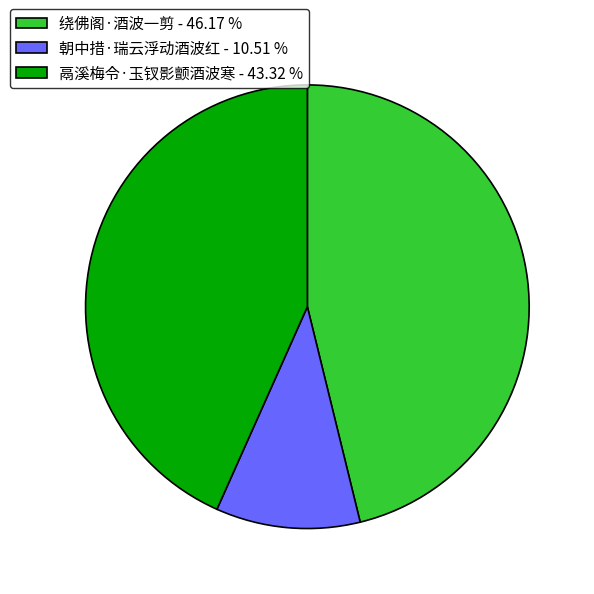

Is 绕佛阁·酒波一剪 the majority of the pie?

No